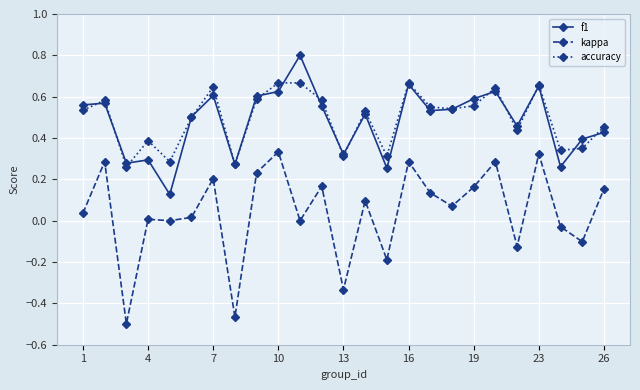

True or false: f1 has more than 2 interior local peaks.

True